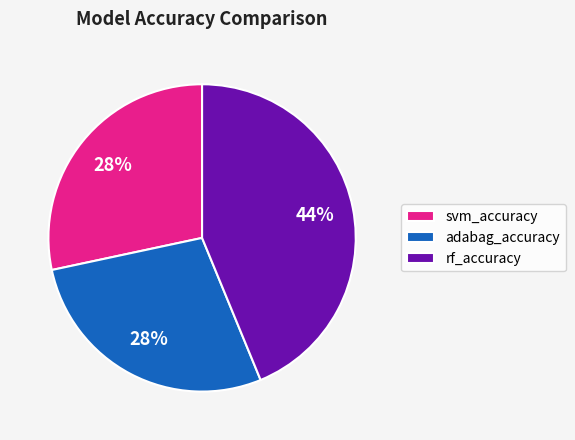

The svm_accuracy slice represents 43% of the pie. True or false?

False